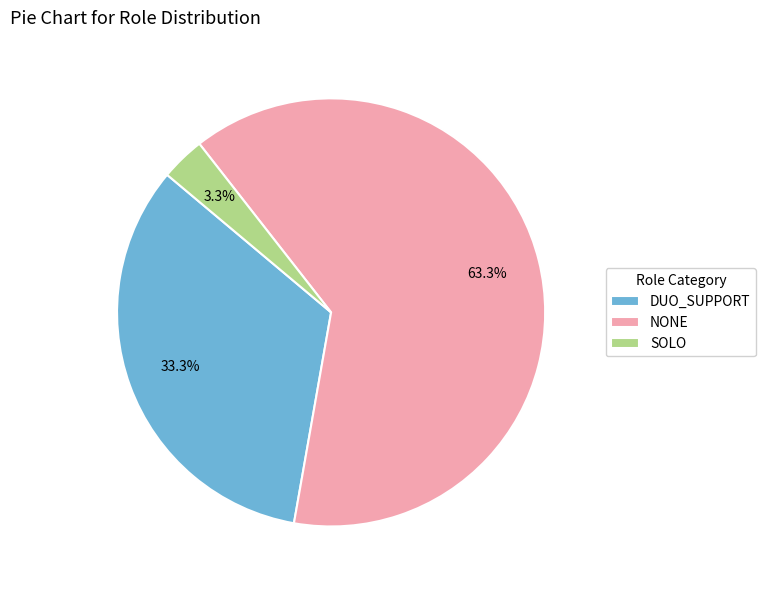

What is the ratio of the value at DUO_SUPPORT to the value at NONE?

0.5